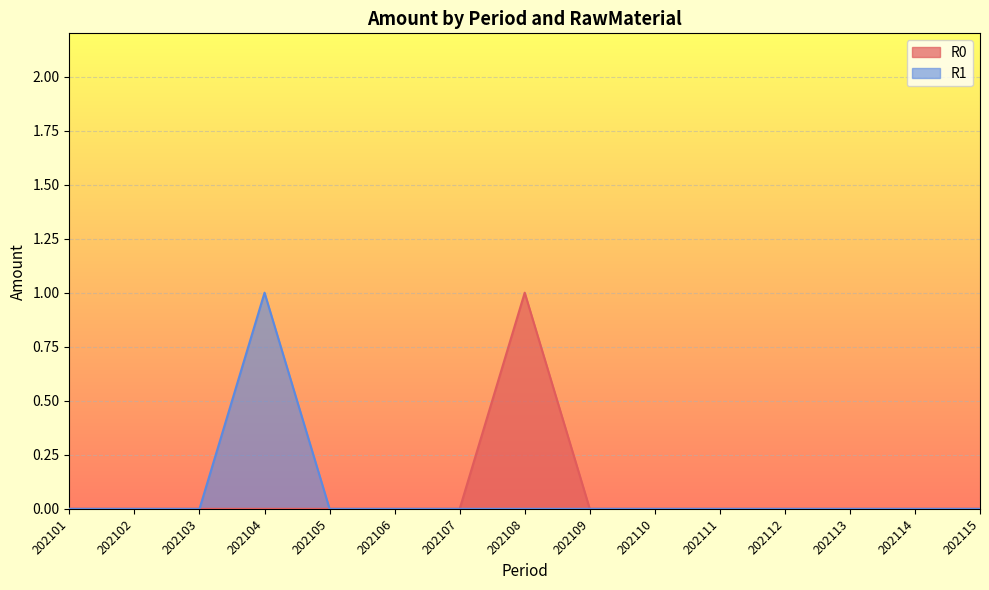

How many lines are shown in the chart?

2